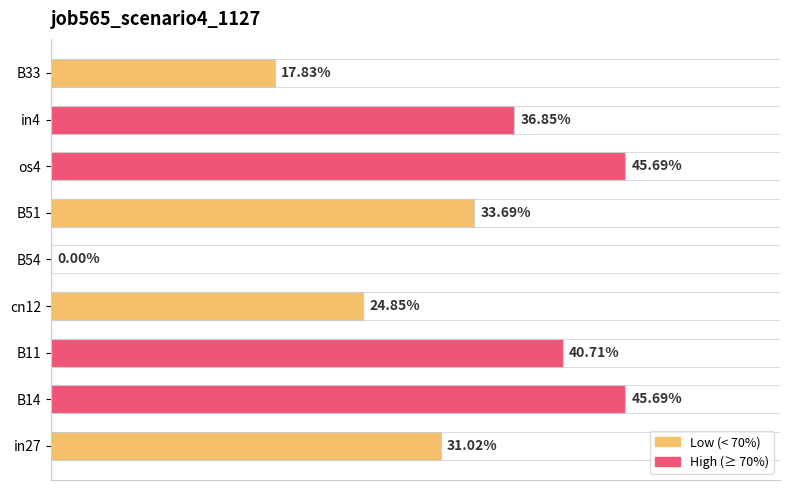

Are the bars horizontal?

Yes